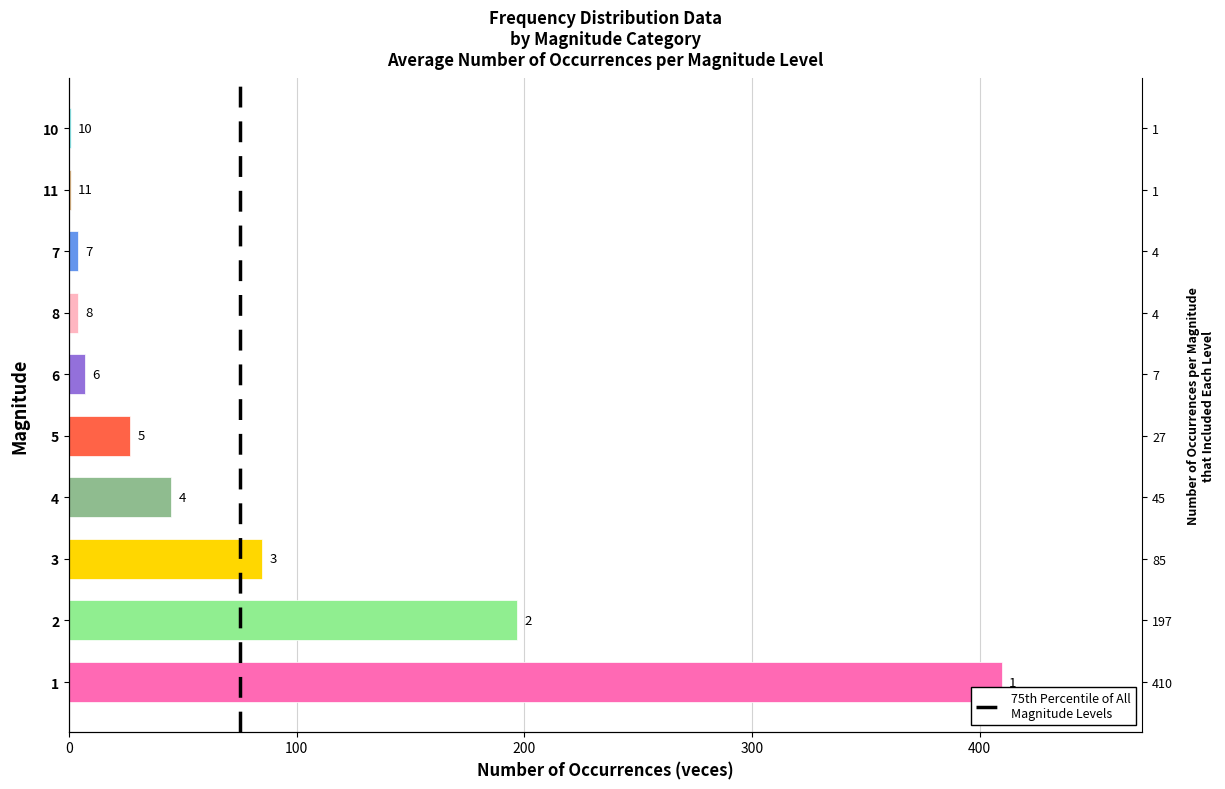

Reading right to left, list all the values displayed in this chart.

1	1	4	4	7	27	45	85	197	410